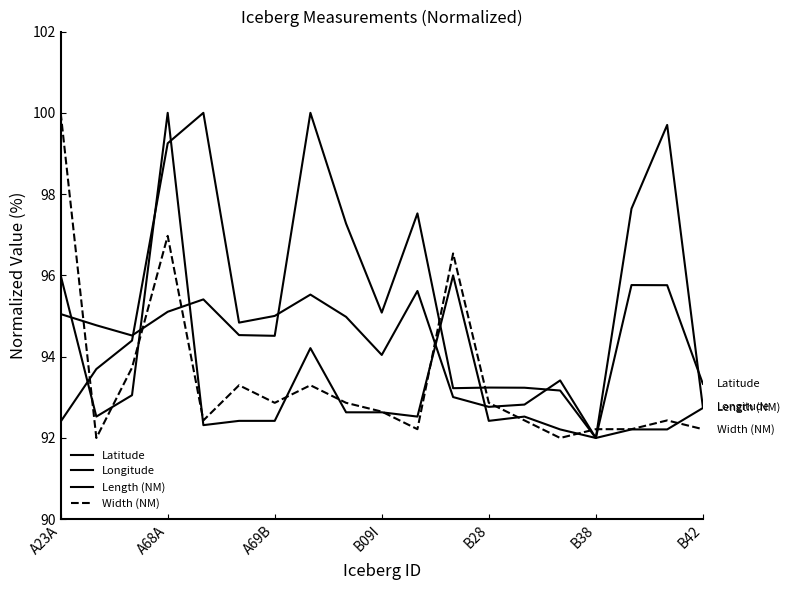

How many lines are shown in the chart?

4